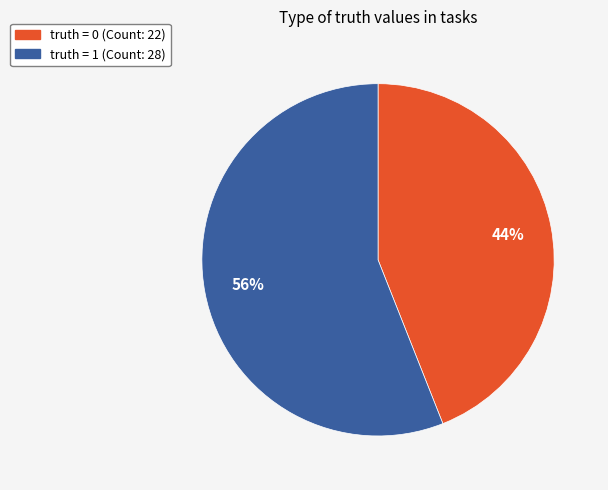

Does any single category account for the majority?

Yes